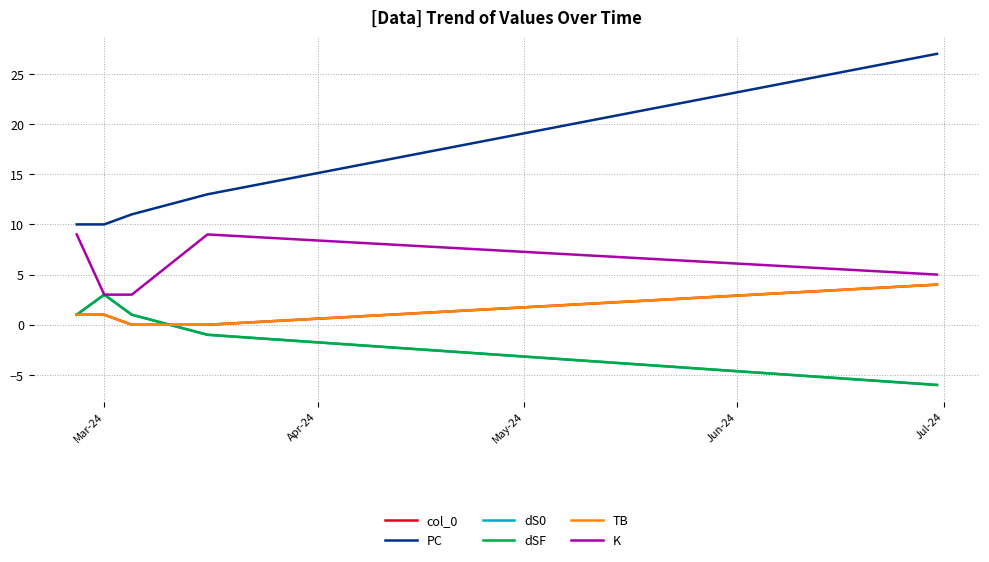

Does the chart have visible grid lines?

Yes